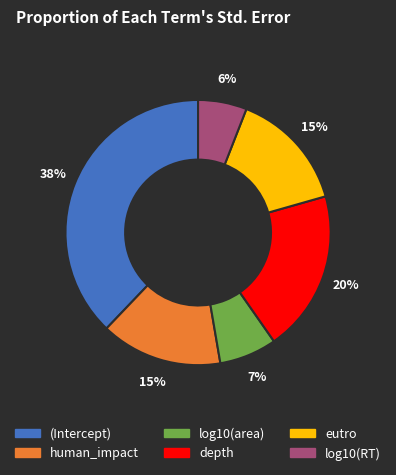

How many segments does this pie chart have?

6